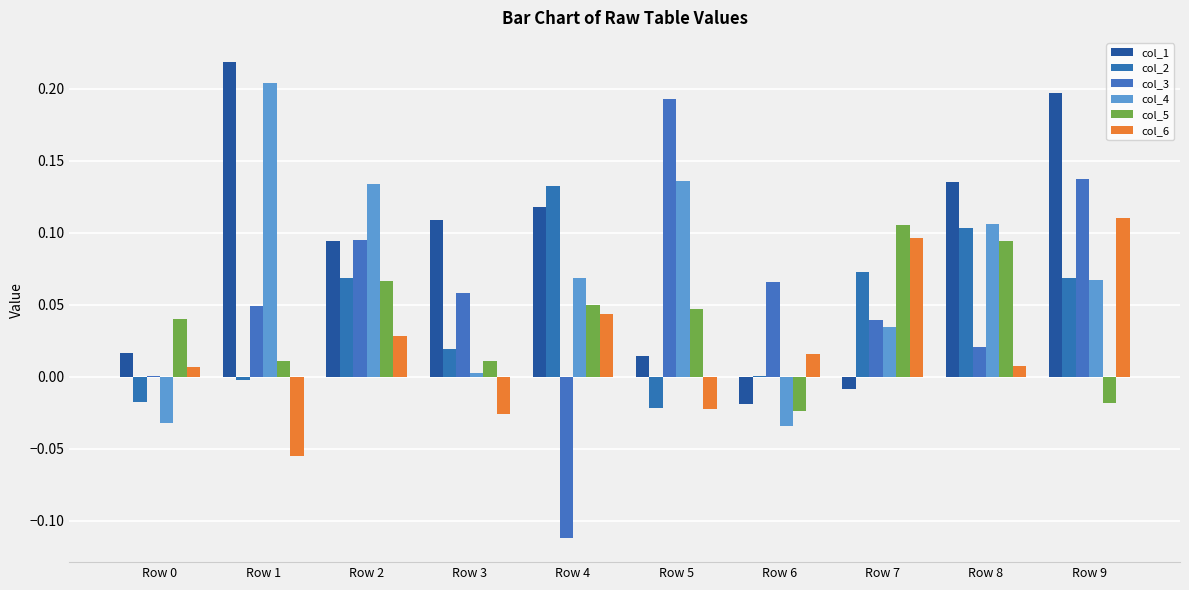

Are the bars horizontal?

No